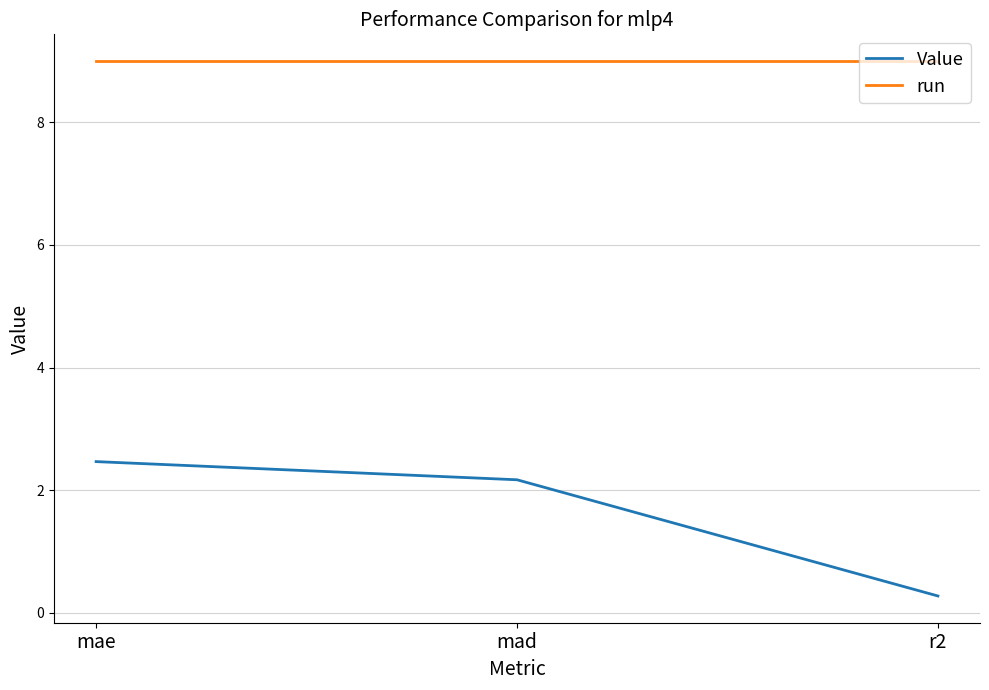

What position from the left is mae?

1